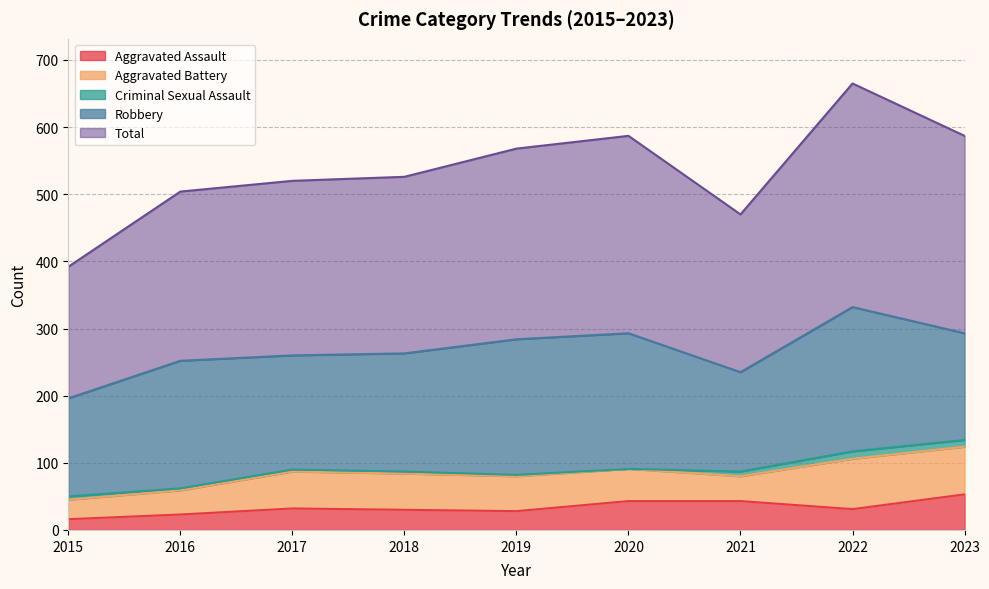

Is the value of Aggravated Battery at 2018 greater than the value of Total at 2016?

No